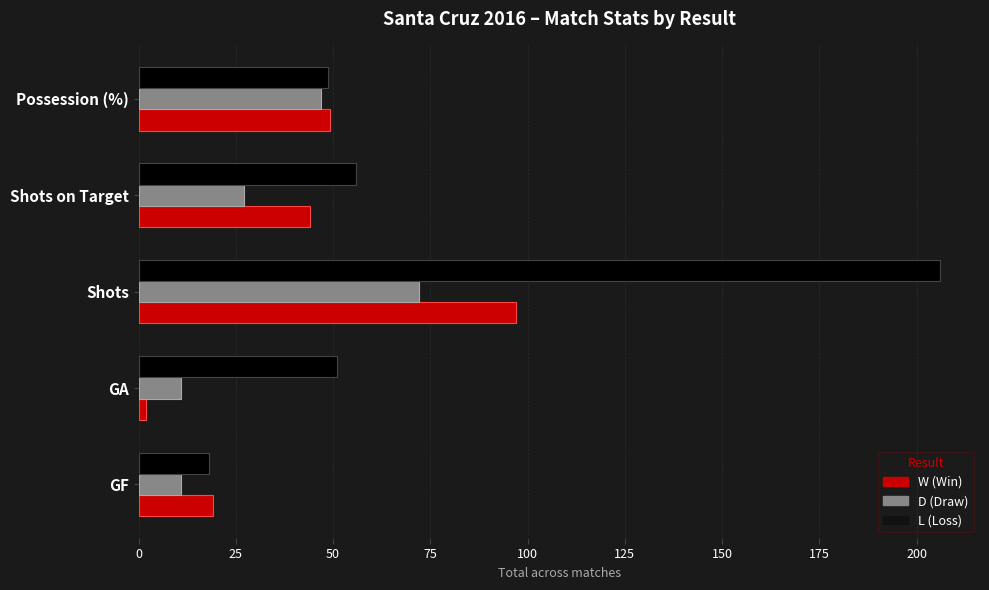

How many series are shown in this chart?

3